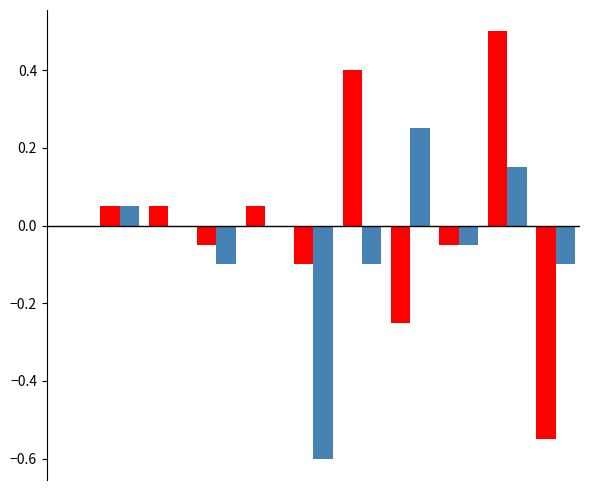

What is the greatest value displayed?

0.5